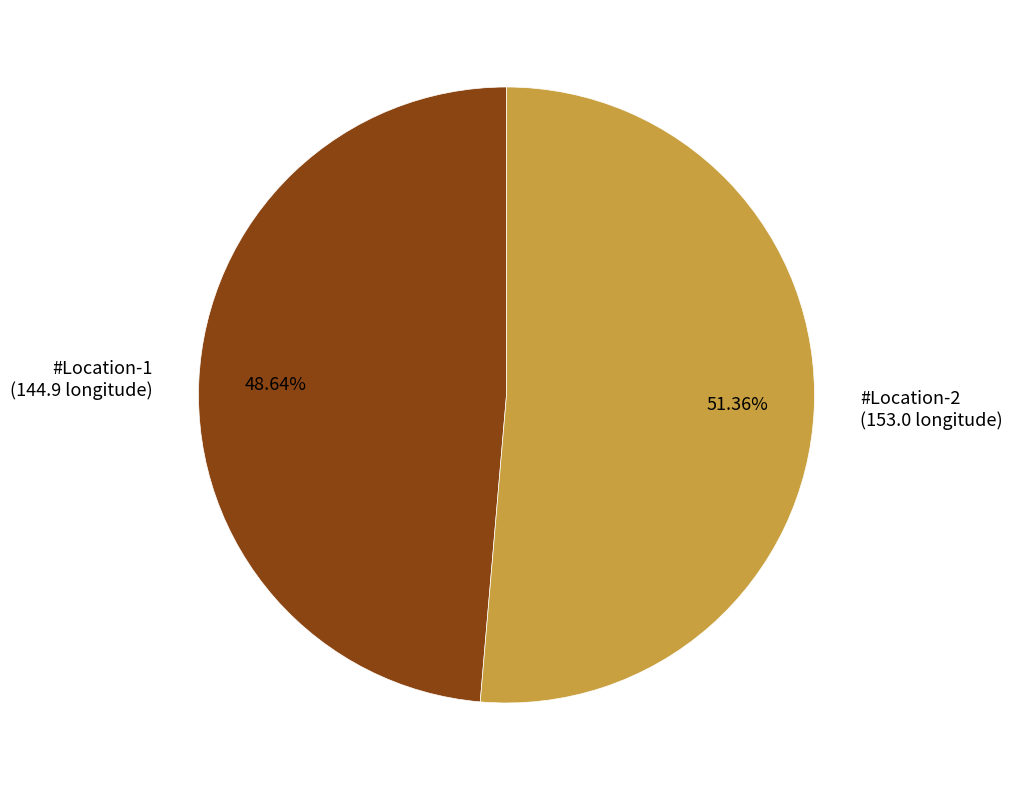

True or false: #Location-1 accounts for 49% of the total.

True